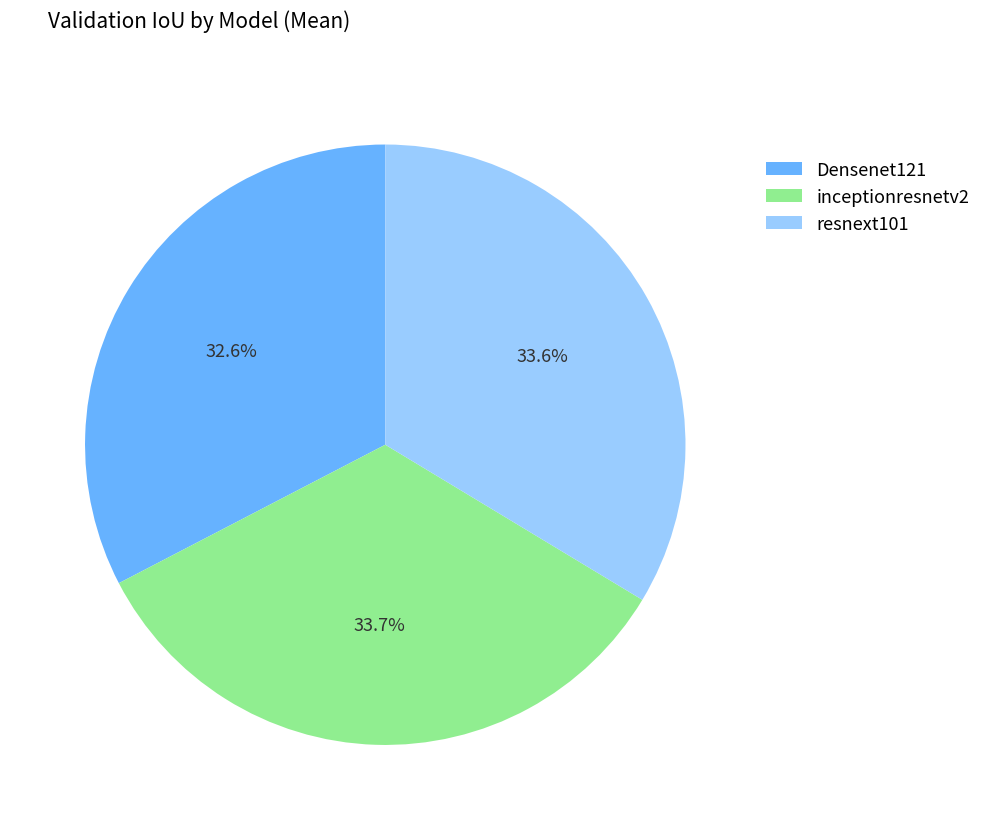

Does any single category account for the majority?

No